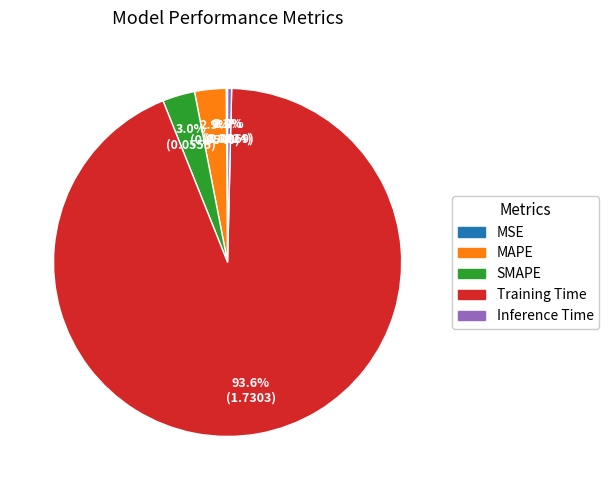

To the nearest percent, what percentage of the pie is Training Time?

94%